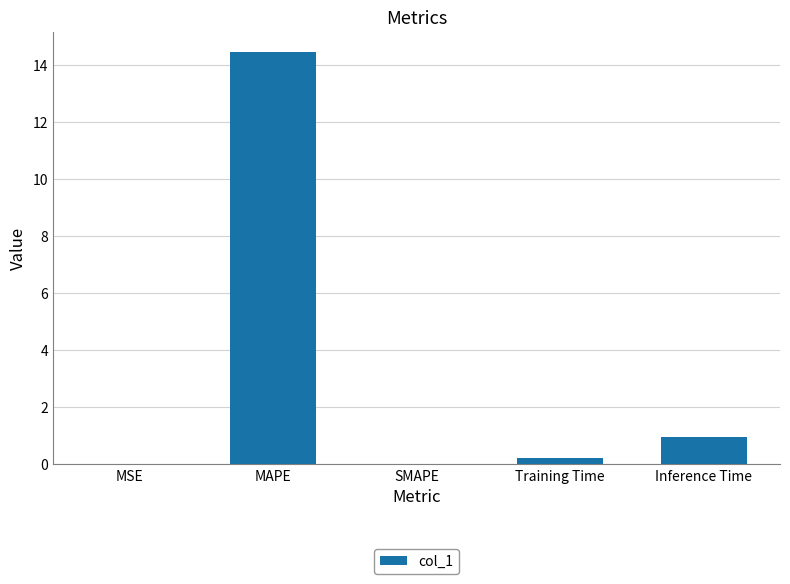

Is it true that the value at MSE is 0.0?

True